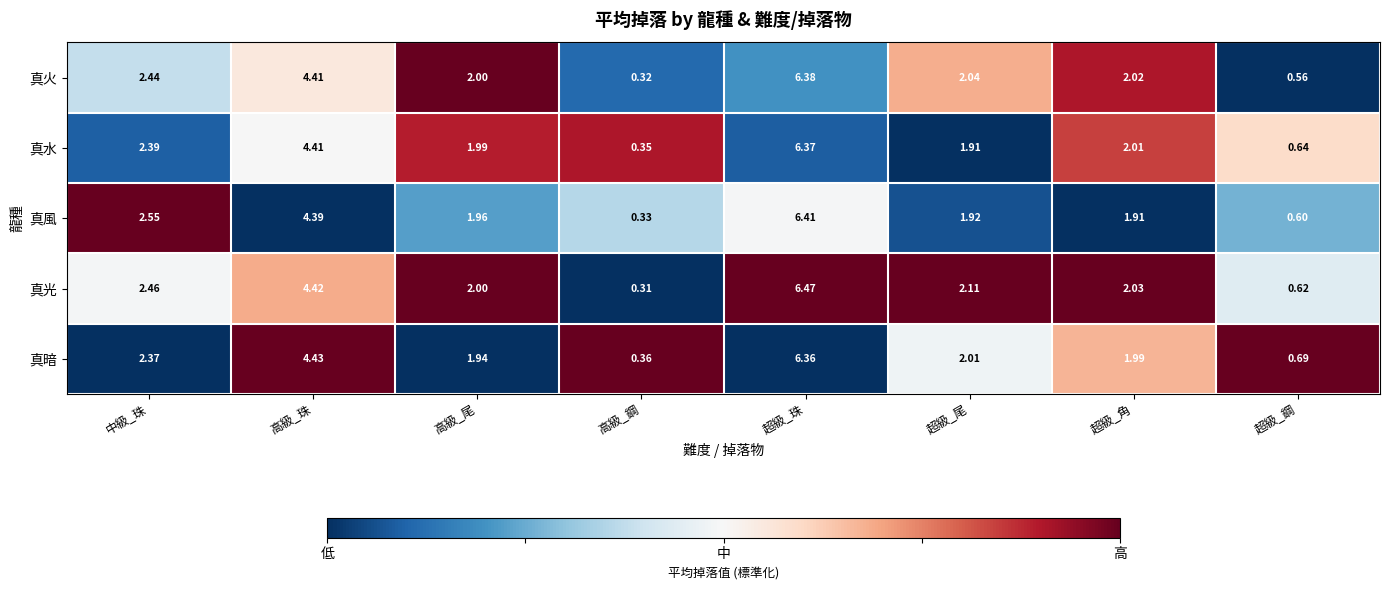

Which series has the largest range (max minus min)?

真光